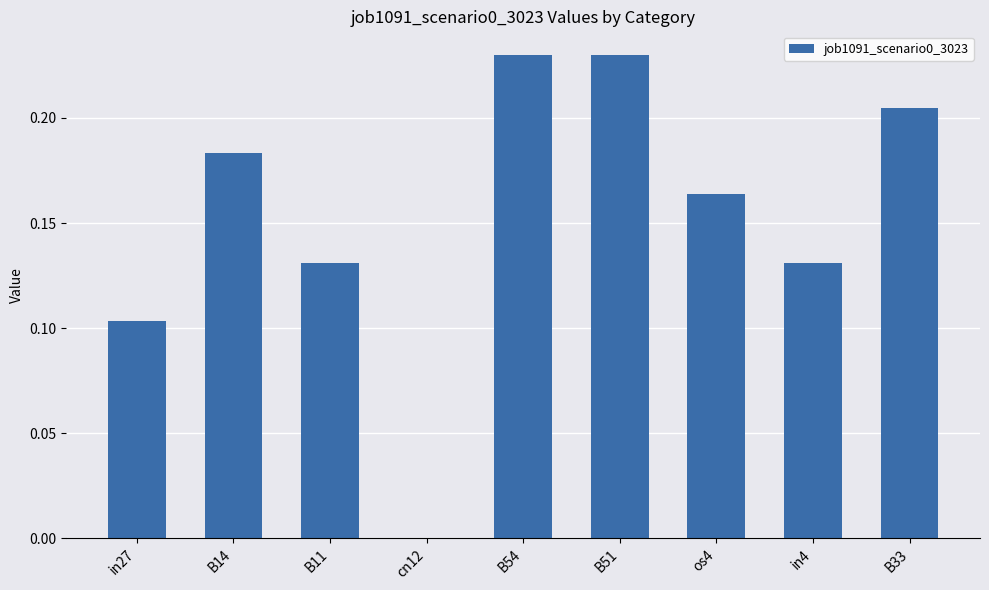

What is the sum of all values?

1.4